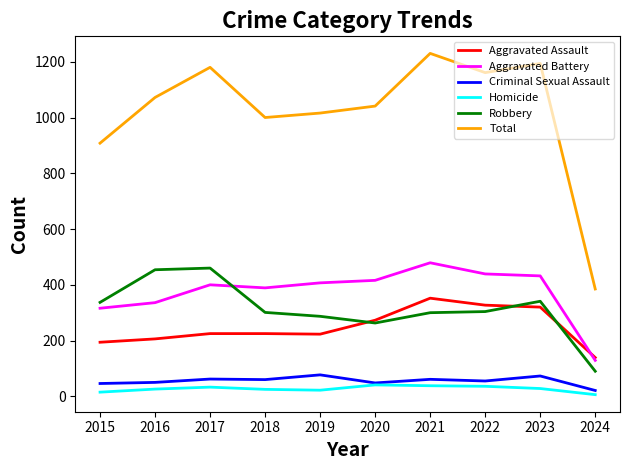

True or false: Total and Homicide intersect in this chart.

False